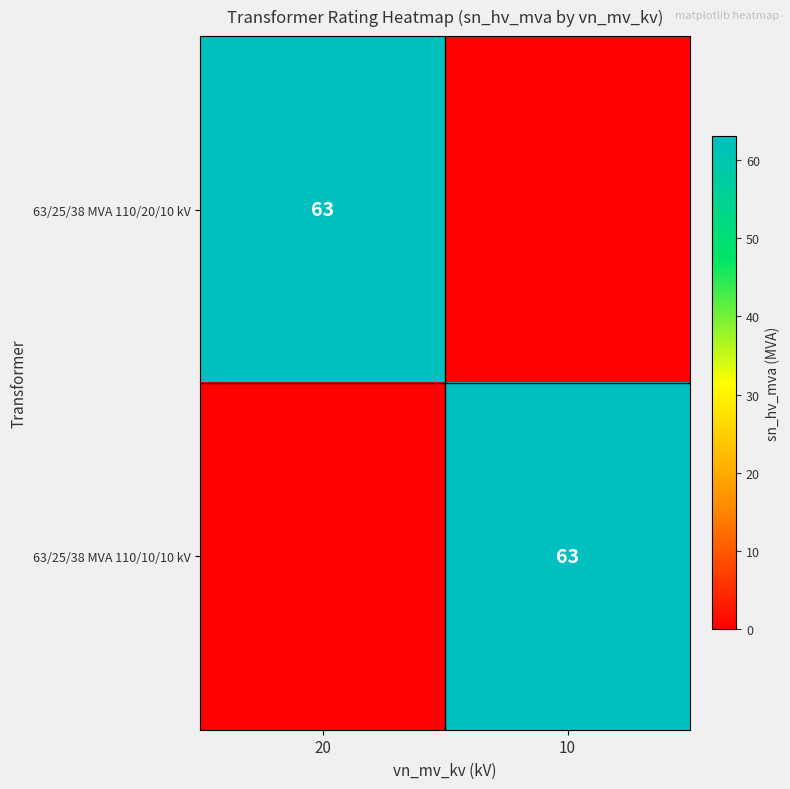

What is the difference between the highest and lowest values at 20?

63